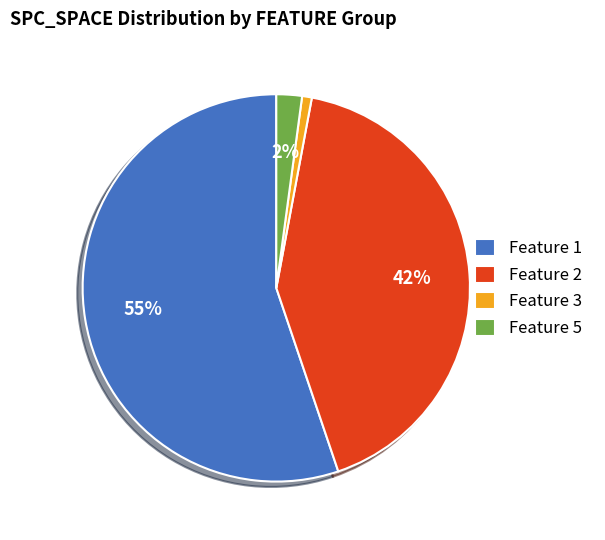

Which has a higher value, Feature 2 or Feature 3?

Feature 2